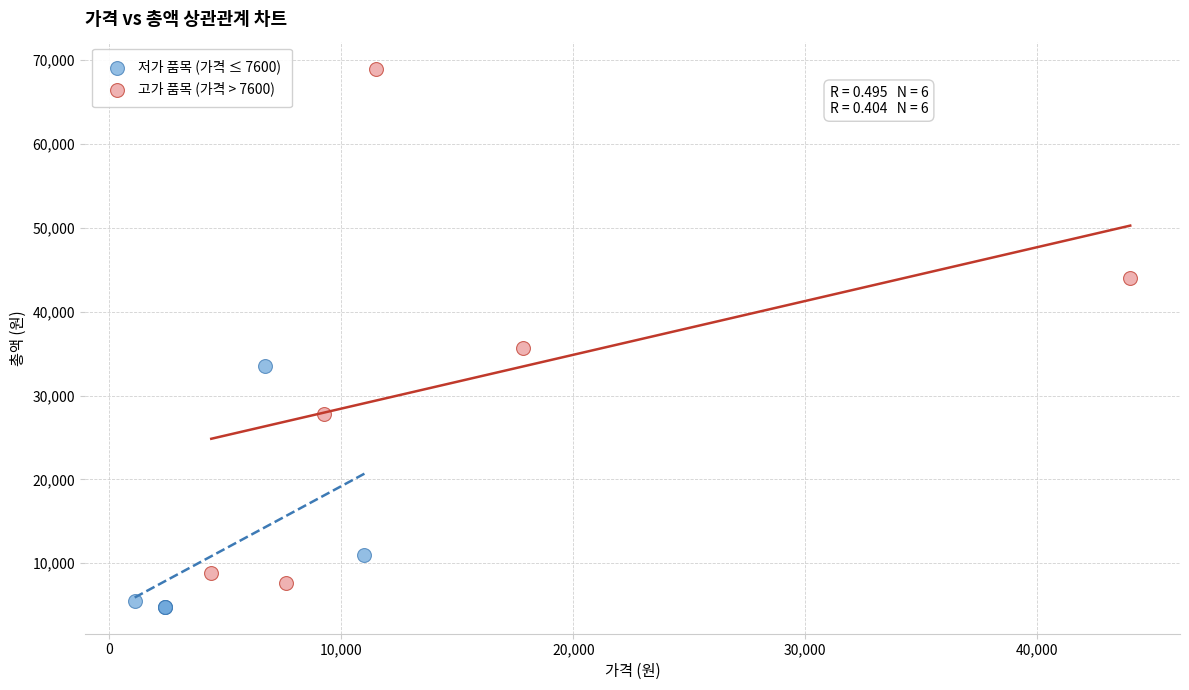

Which series has the largest Y range (max minus min)?

고가 품목 (가격 > 7600)